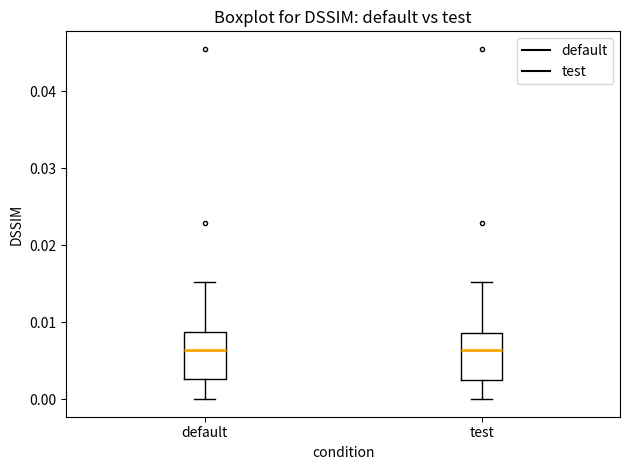

Reading left to right, read every box against the y-axis: the position of its median line, the range the box covers, and the ends of its whiskers. The values are not printed on the chart, so give them approximately, as read against the axis.

default: median 0.006, box 0.003 to 0.009, whiskers 0.000 to 0.015
test: median 0.006, box 0.003 to 0.009, whiskers 0.000 to 0.015